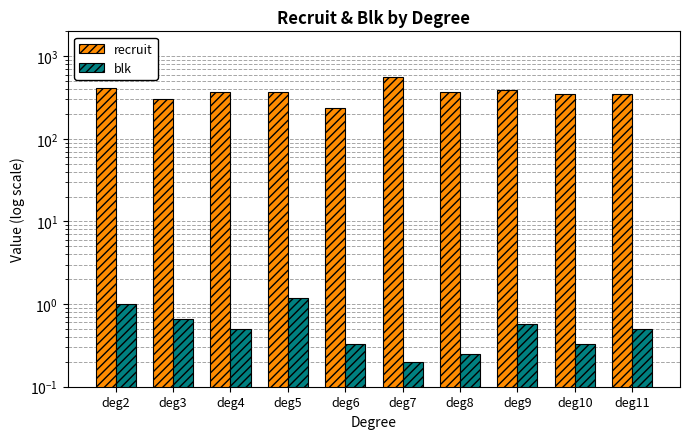

The blk series shows 0.2 at deg8. True or false?

True